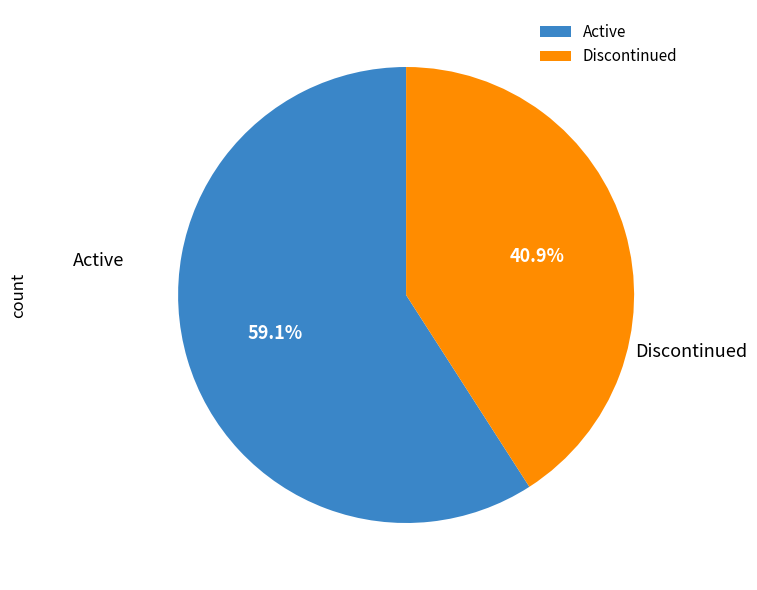

How many segments does this pie chart have?

2